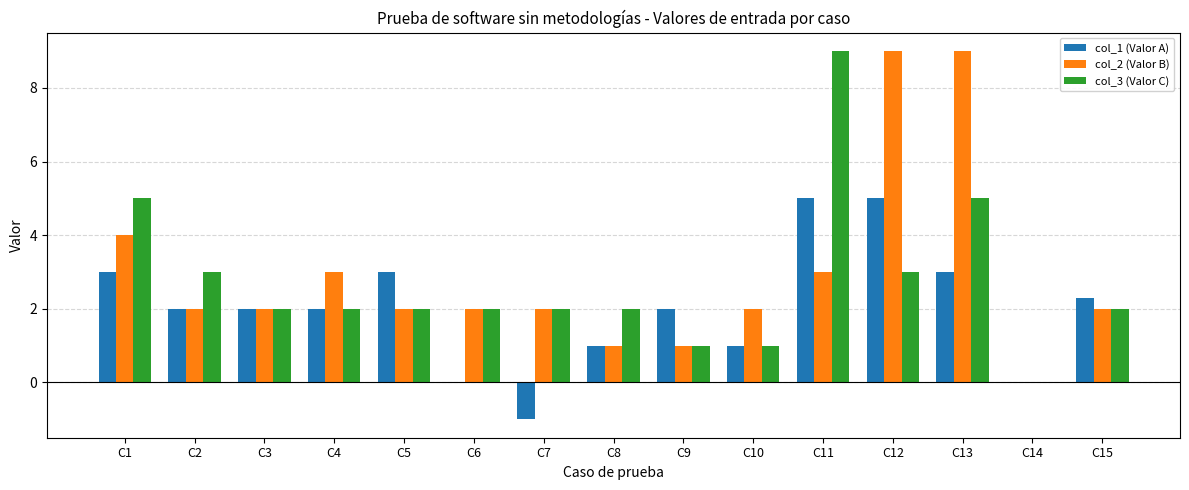

Reading right to left, list all the values displayed in this chart.

col_1 (Valor A): 2.3	0.0	3.0	5.0	5.0	1.0	2.0	1.0	-1.0	0.0	3.0	2.0	2.0	2.0	3.0
col_2 (Valor B): 2.0	0.0	9.0	9.0	3.0	2.0	1.0	1.0	2.0	2.0	2.0	3.0	2.0	2.0	4.0
col_3 (Valor C): 2.0	0.0	5.0	3.0	9.0	1.0	1.0	2.0	2.0	2.0	2.0	2.0	2.0	3.0	5.0